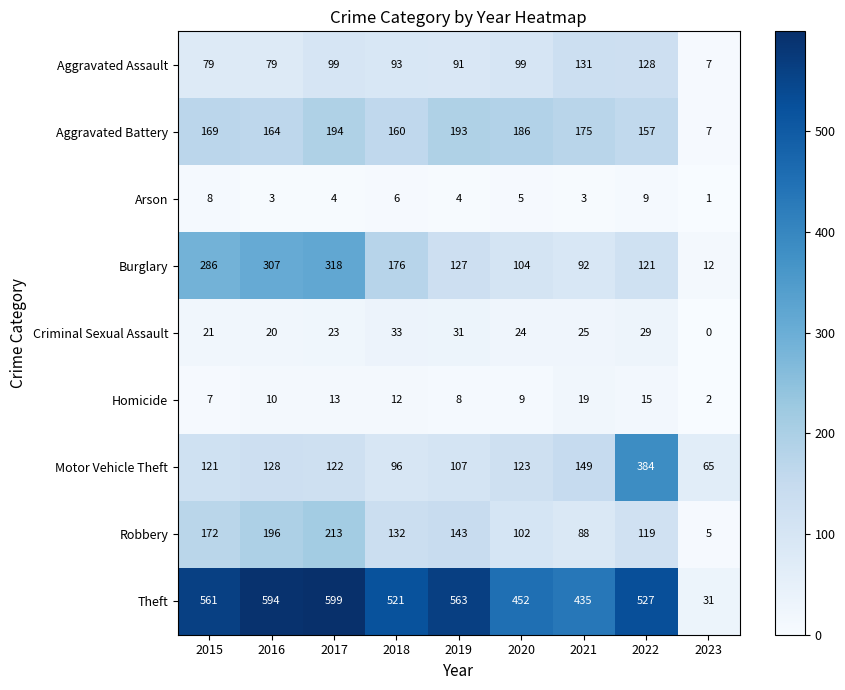

How many Arson values are between 3 and 6?

6